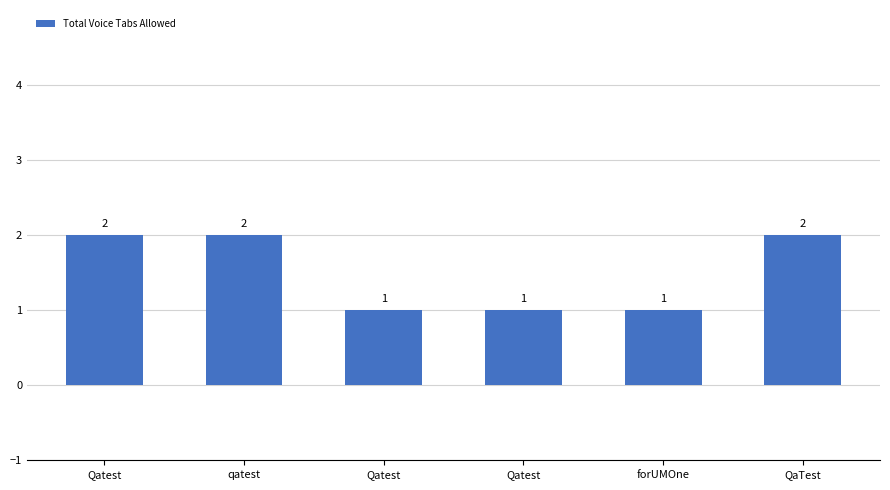

Which label corresponds to the smallest value in the chart?

Qatest